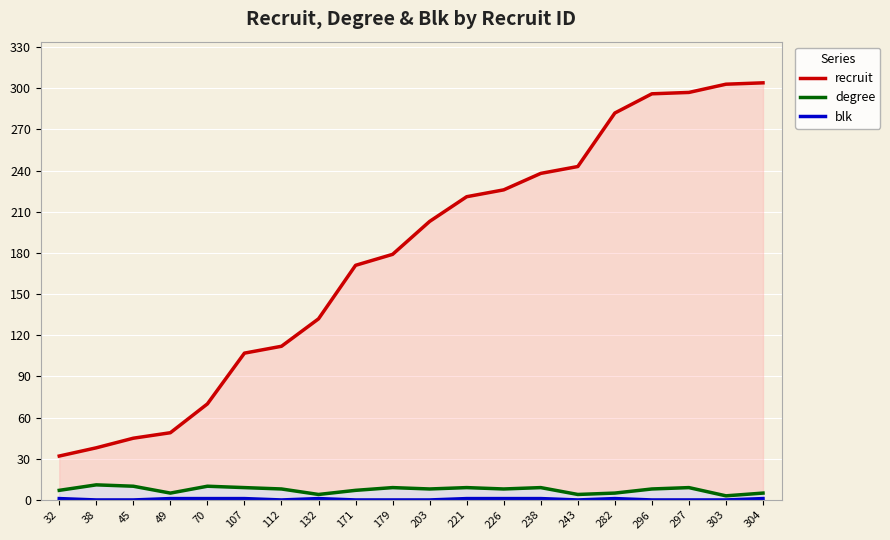

Which series changed the most between 282 and 296?

recruit